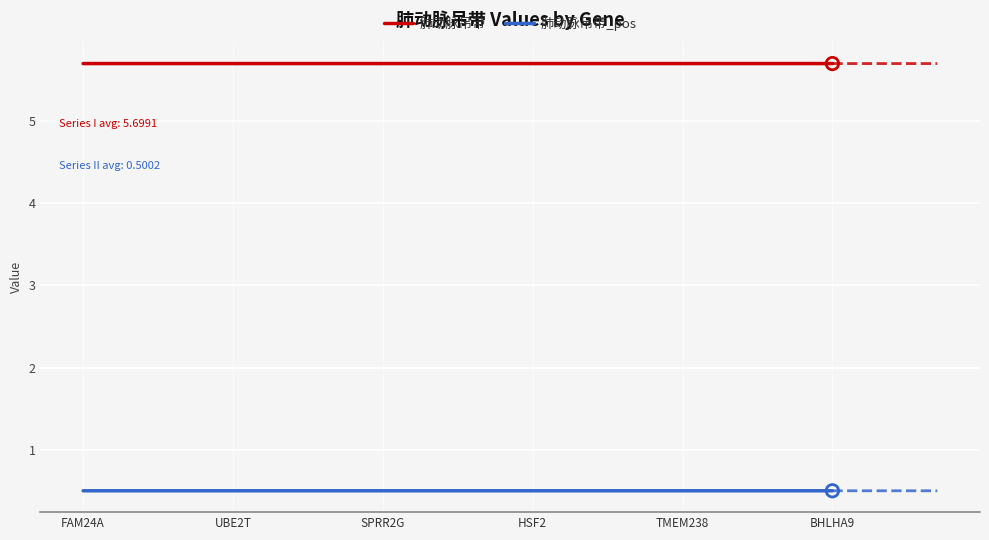

What is the difference between the highest and lowest values at TMEM238?

5.2